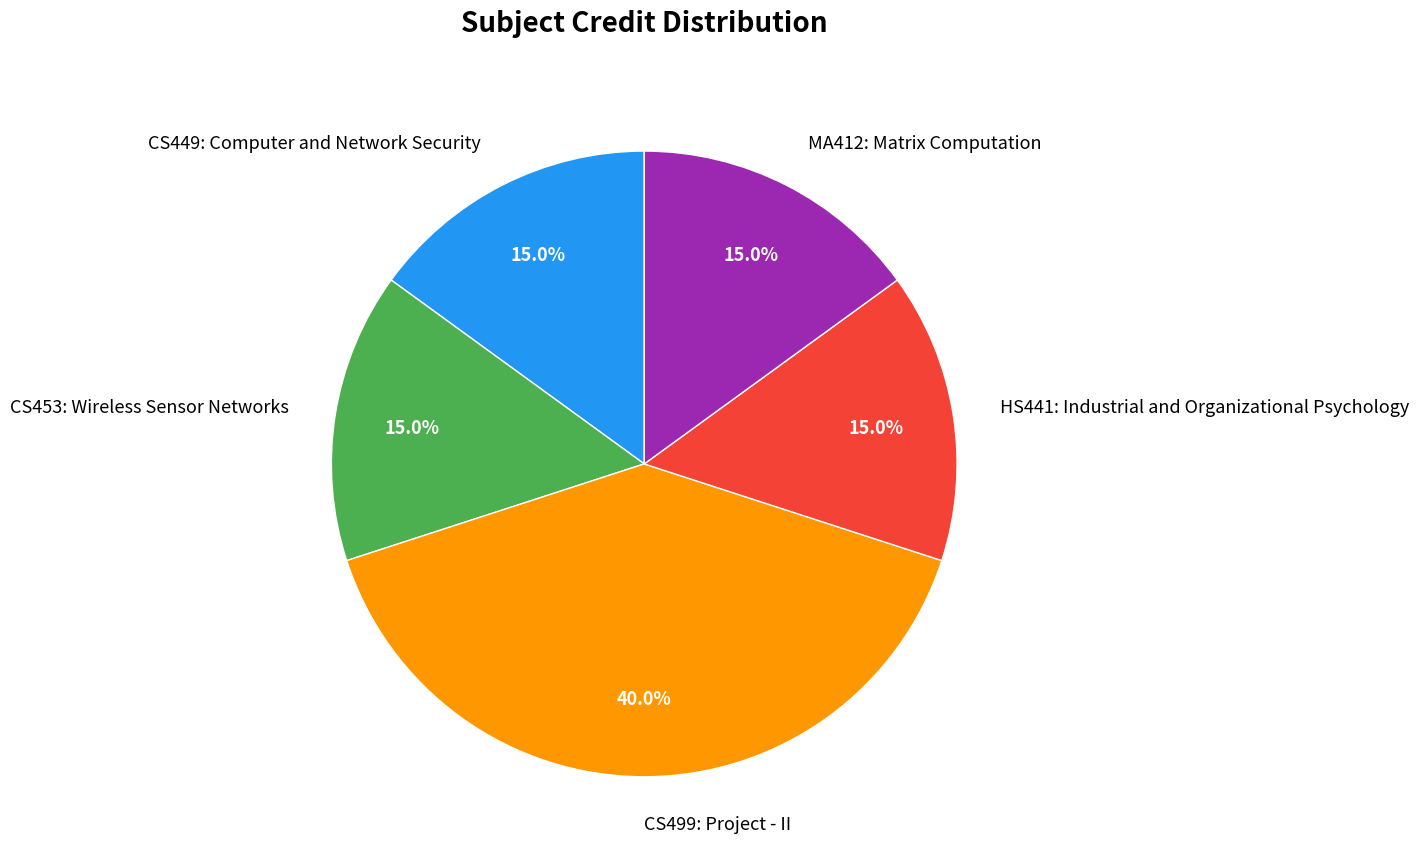

What percentage do CS449: Computer and Network Security and MA412: Matrix Computation together represent?

30.0%